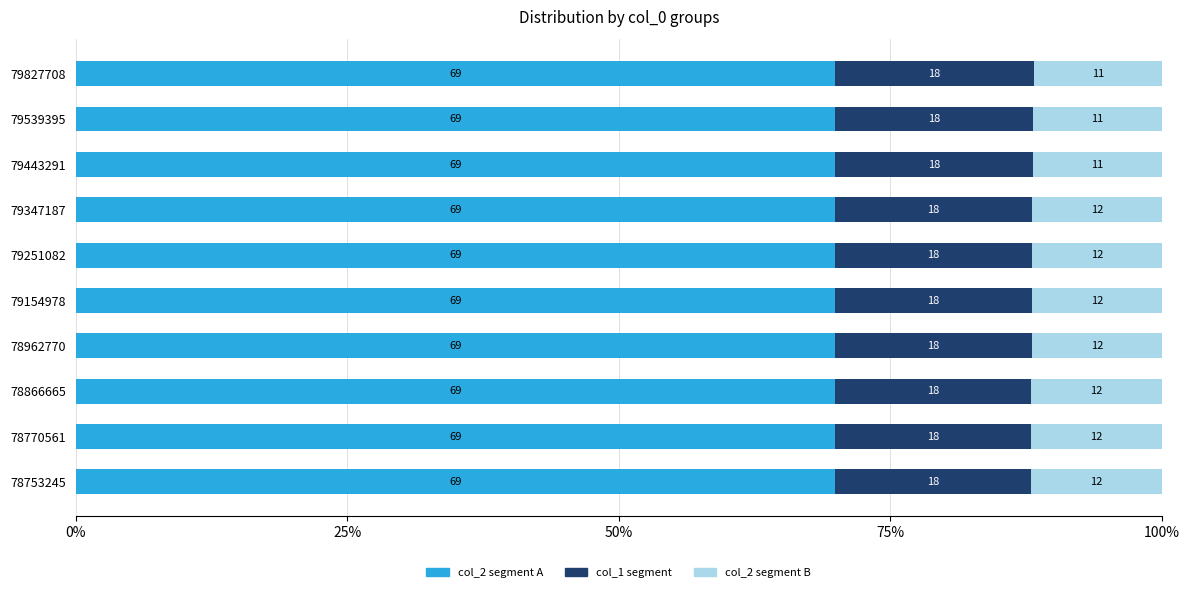

What is the lowest value of the col_2 segment A series?

69.9